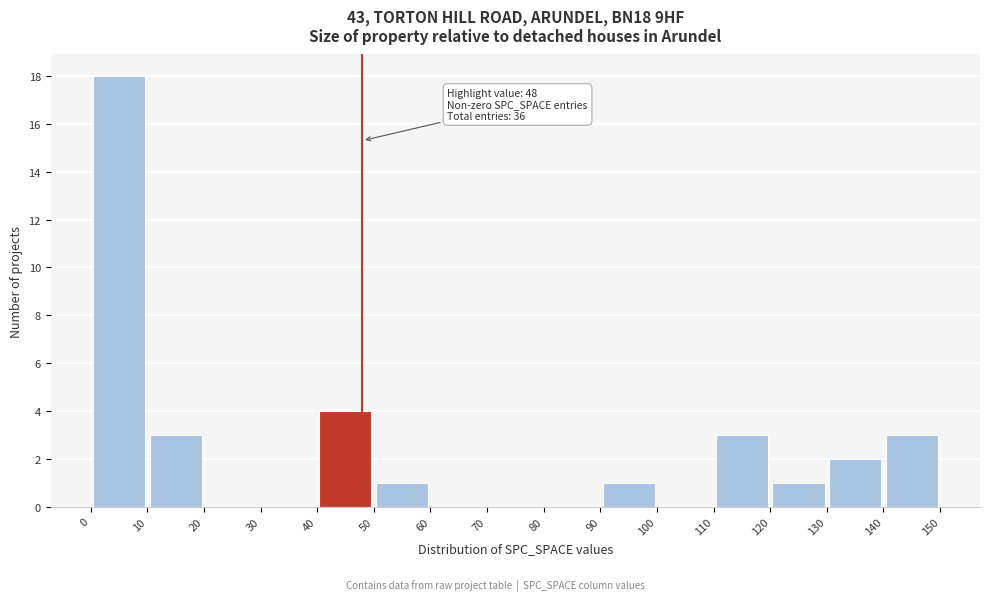

Over which range of the x-axis is the bar tallest?

0 to 10